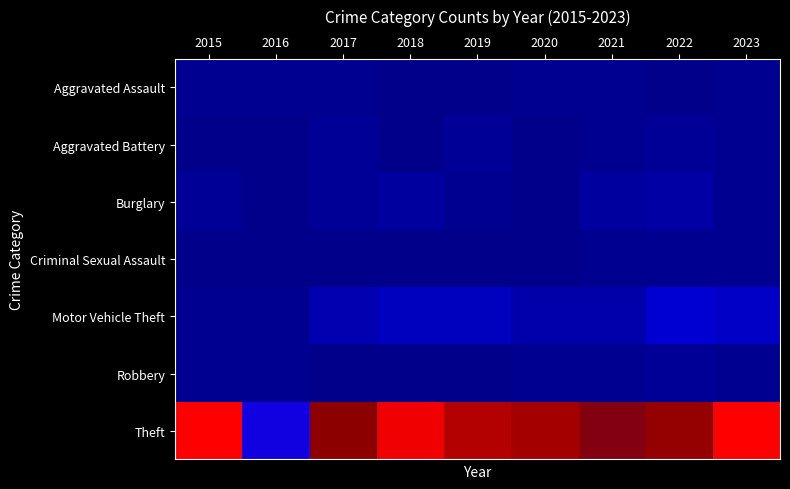

What is the total value across all series at 2017?

40